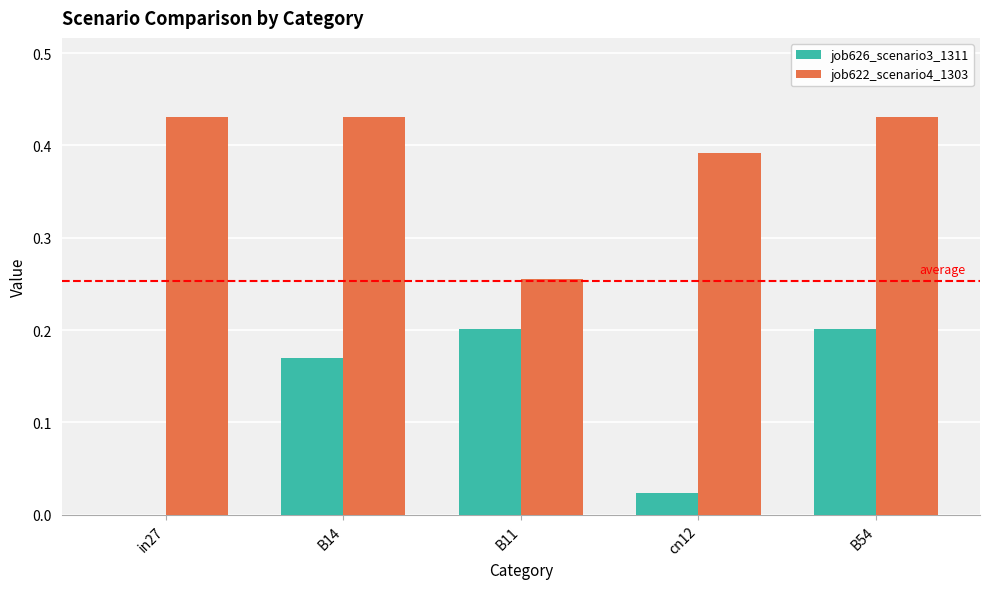

How many groups of bars are there?

5